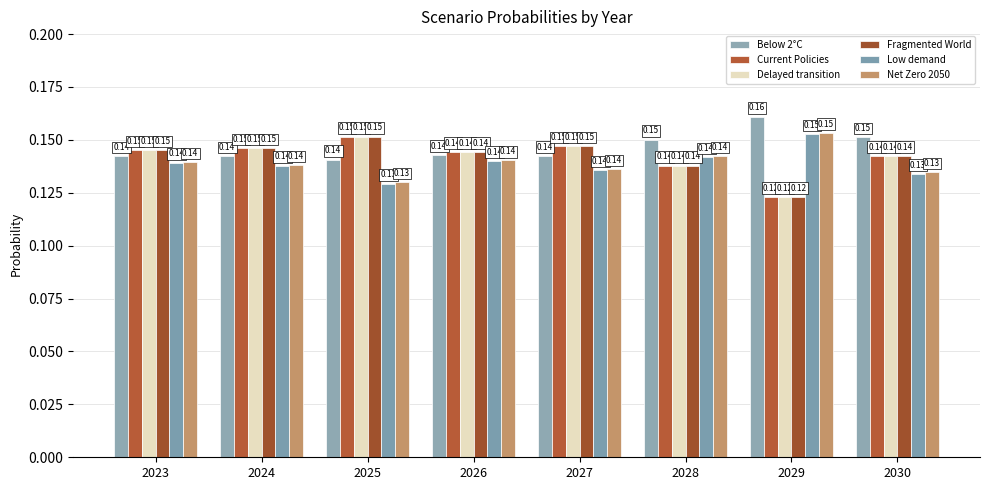

At which category is the sum across all series the highest?

2023